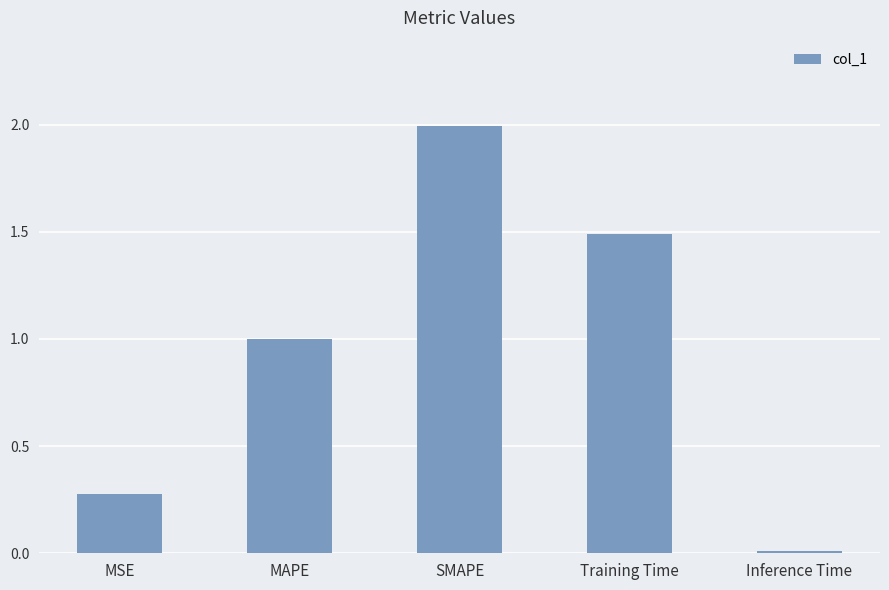

The value at MAPE is 1.0. True or false?

True